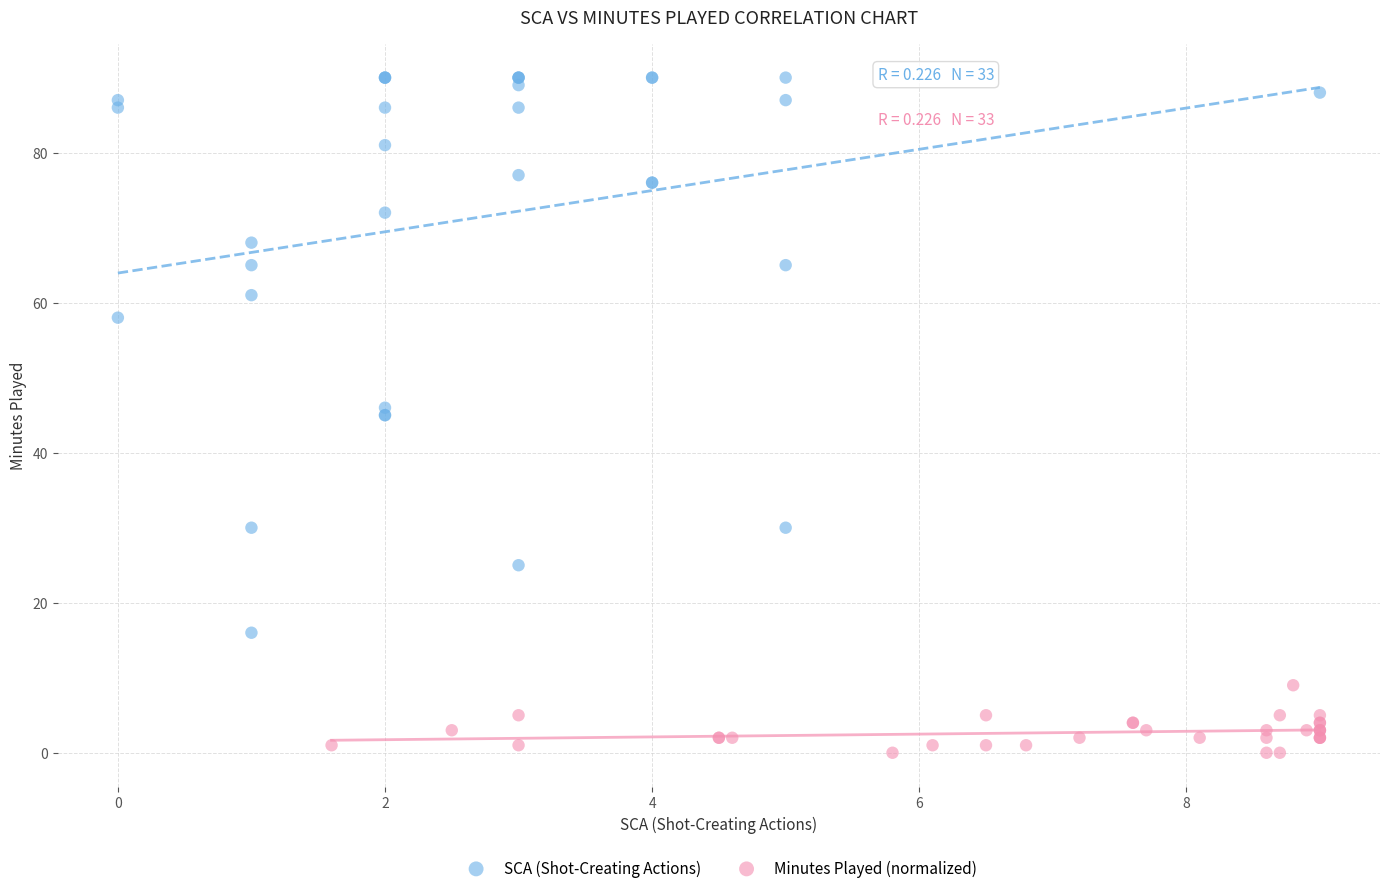

Which series reaches the minimum Y coordinate?

Minutes Played (normalized)